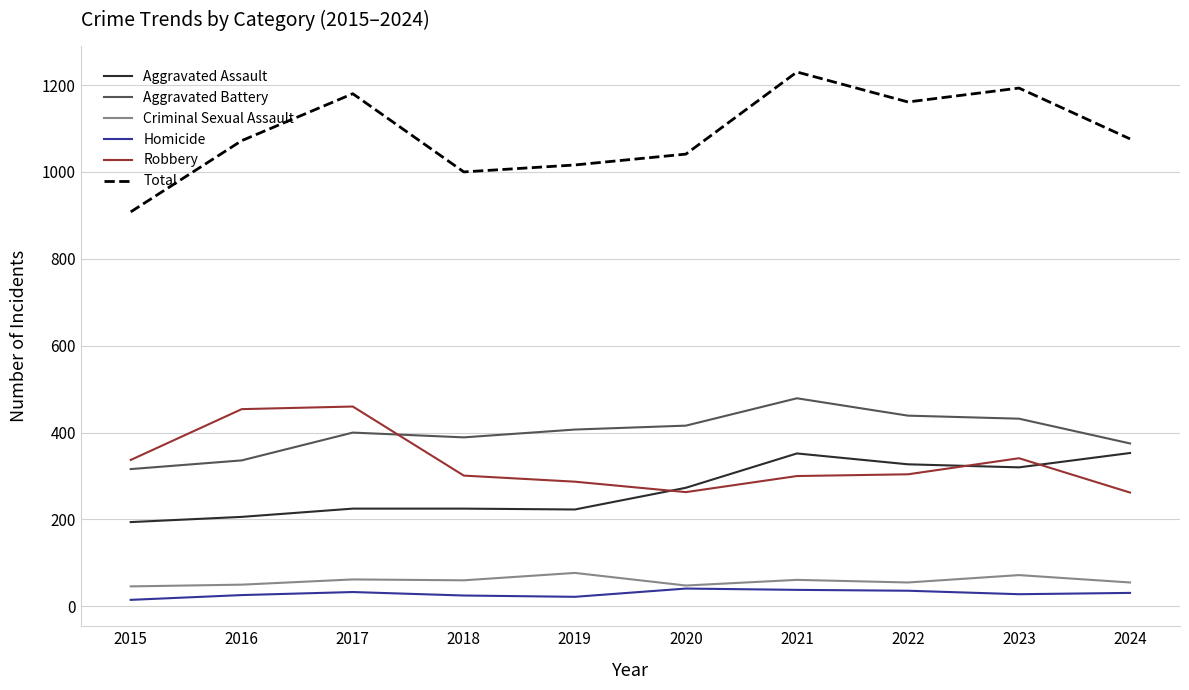

What are all the series names shown in the legend?

Aggravated Assault, Aggravated Battery, Criminal Sexual Assault, Homicide, Robbery, Total